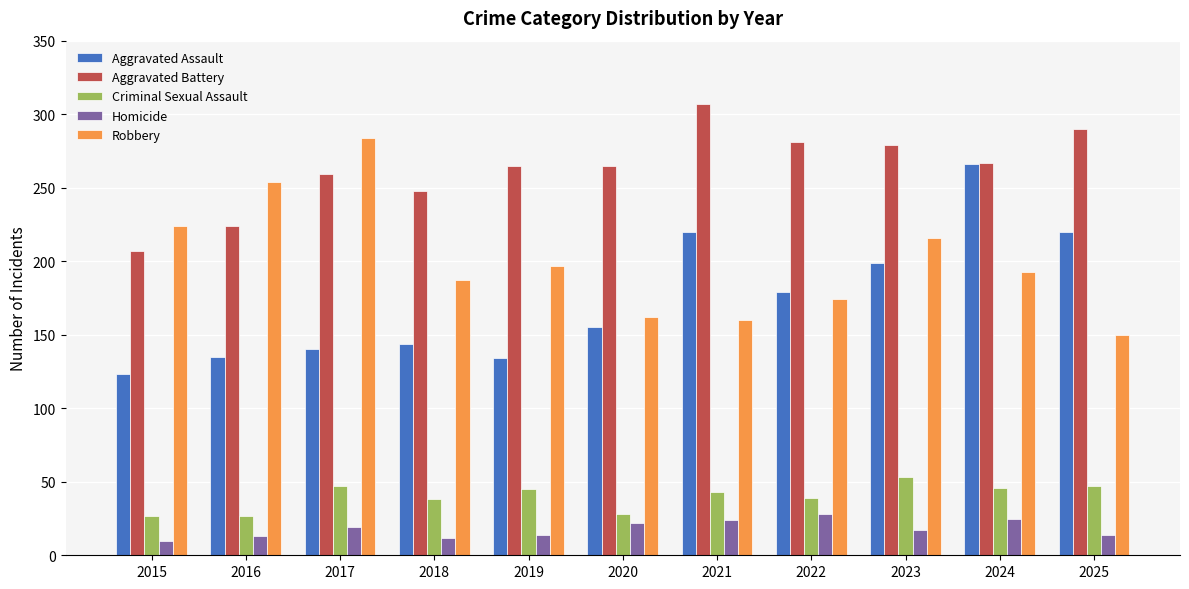

What value does the Aggravated Battery series have at 2023?

279